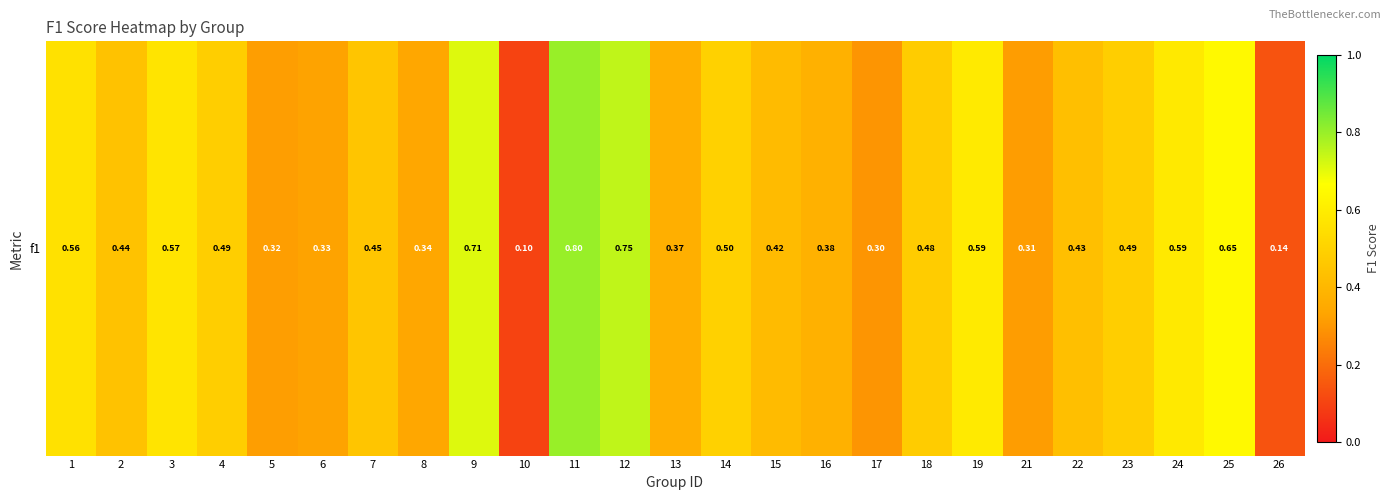

What is the minimum value shown in the chart?

0.1